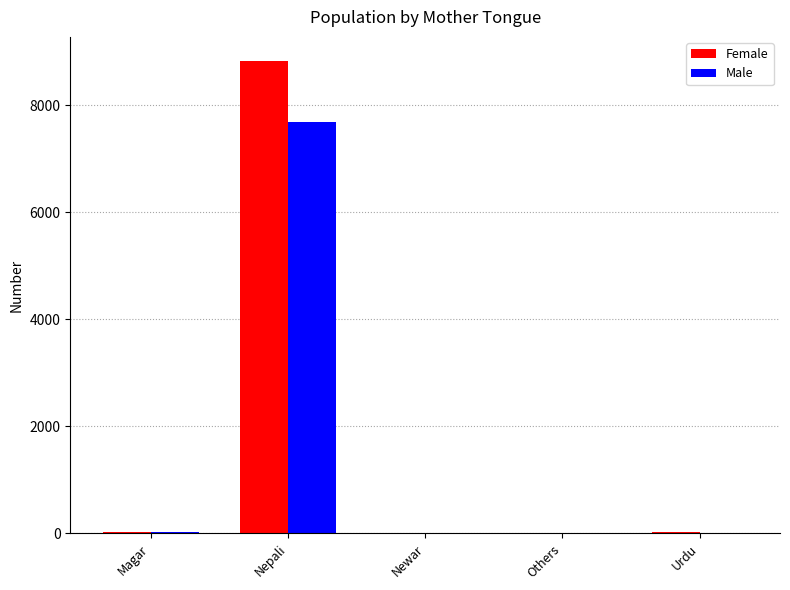

Which series changed the most between Nepali and Newar?

Female